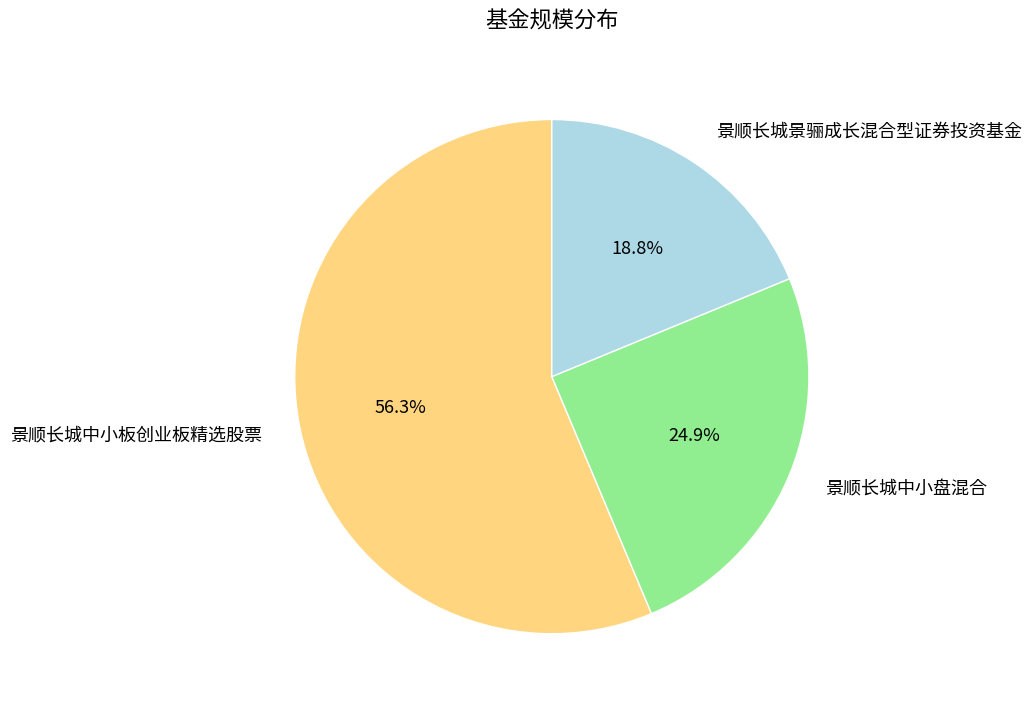

Which category accounts for the majority?

景顺长城中小板创业板精选股票